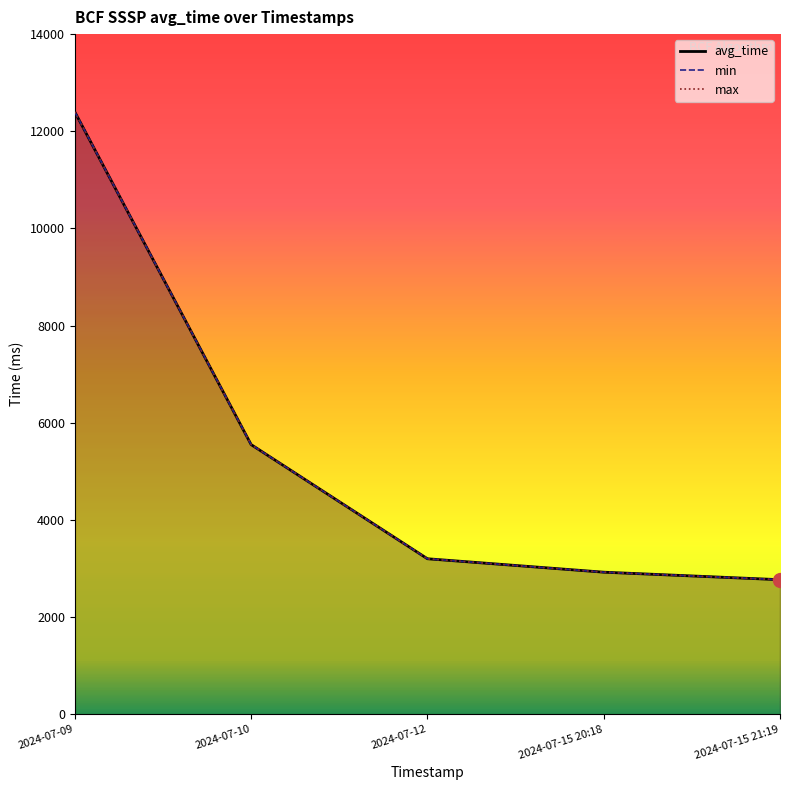

True or false: avg_time and min intersect in this chart.

False